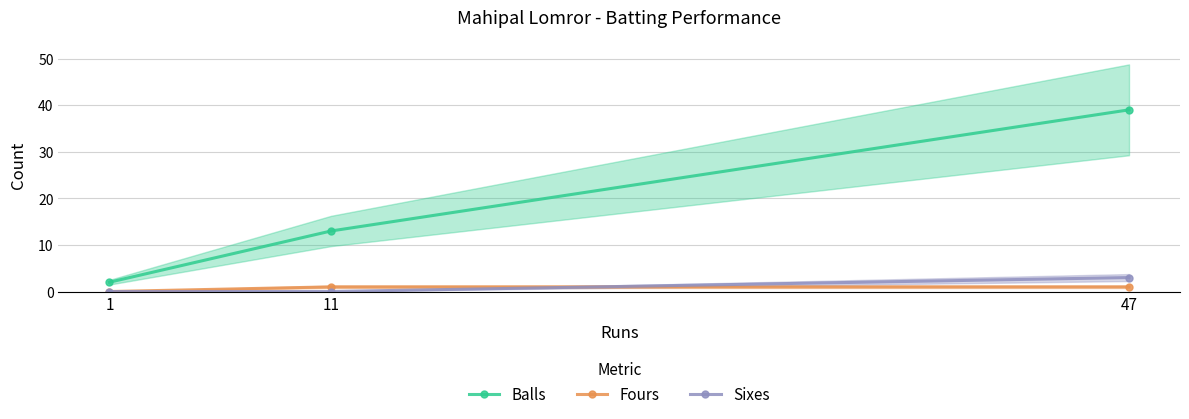

At which label does Fours reach its peak?

11